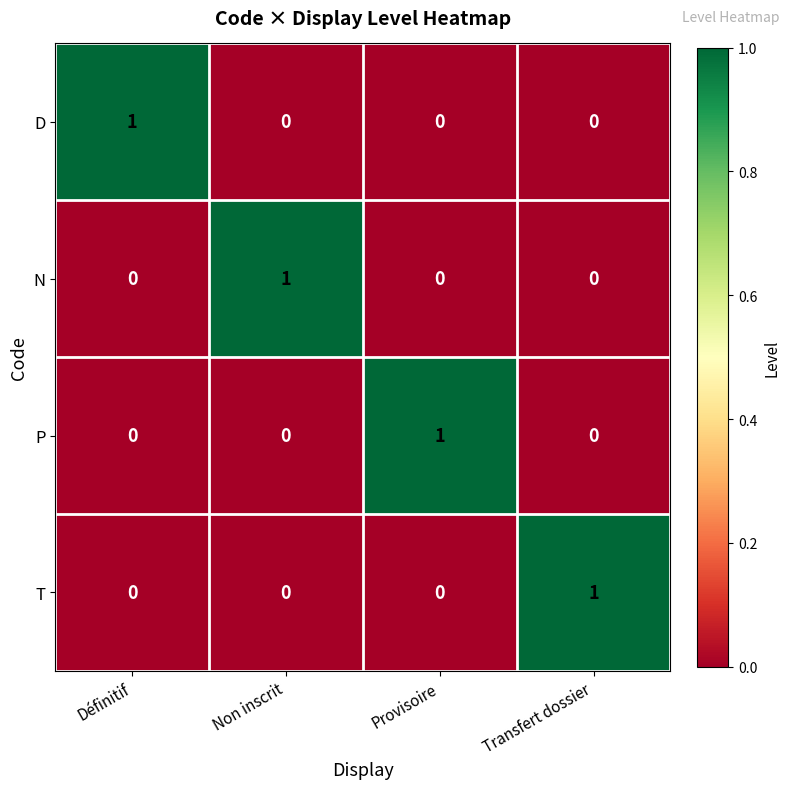

Is it true that D equals 0 at Définitif?

False